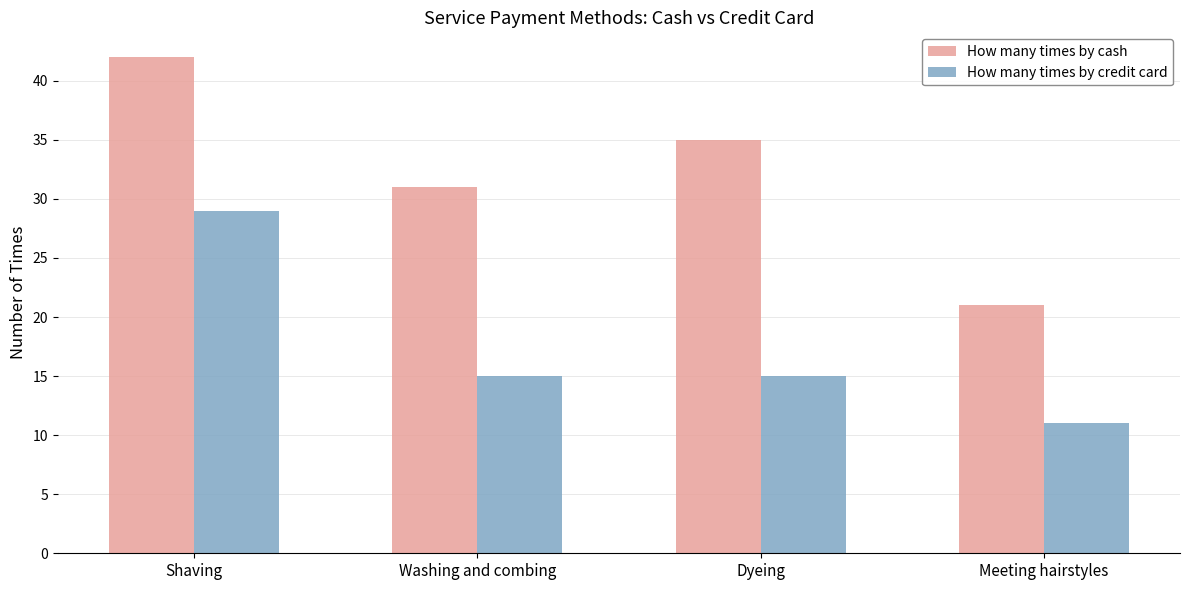

What is the label of the 2nd bar from the left?

Washing and combing